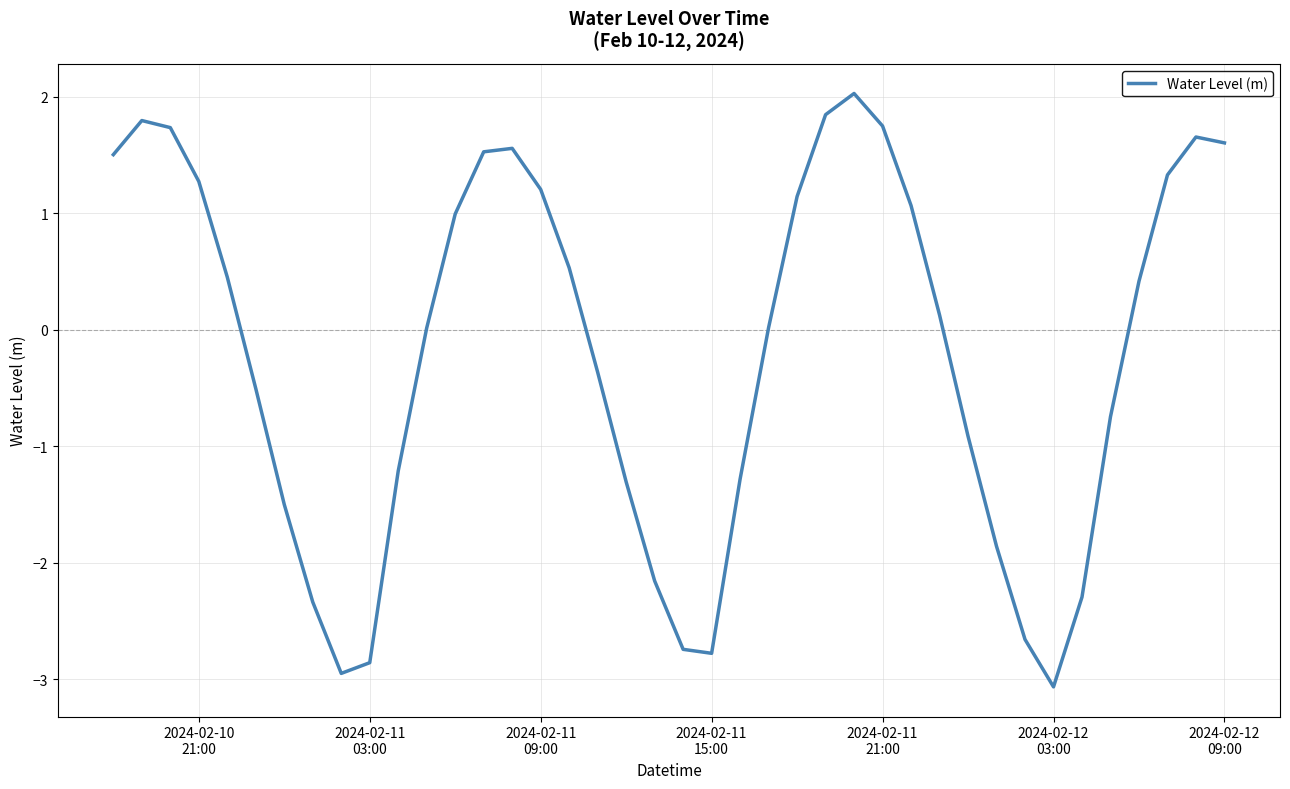

What is the difference between the maximum and minimum values?

5.1